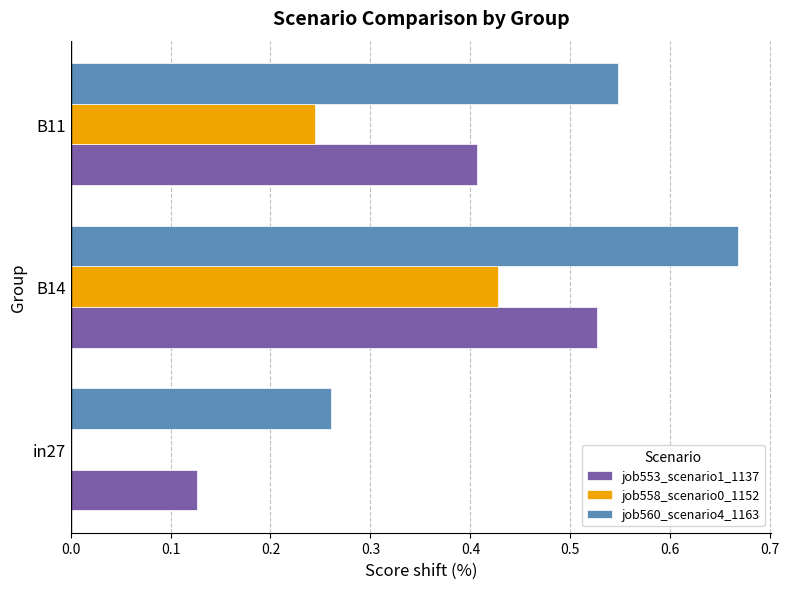

Which series has the largest total across all categories?

job560_scenario4_1163